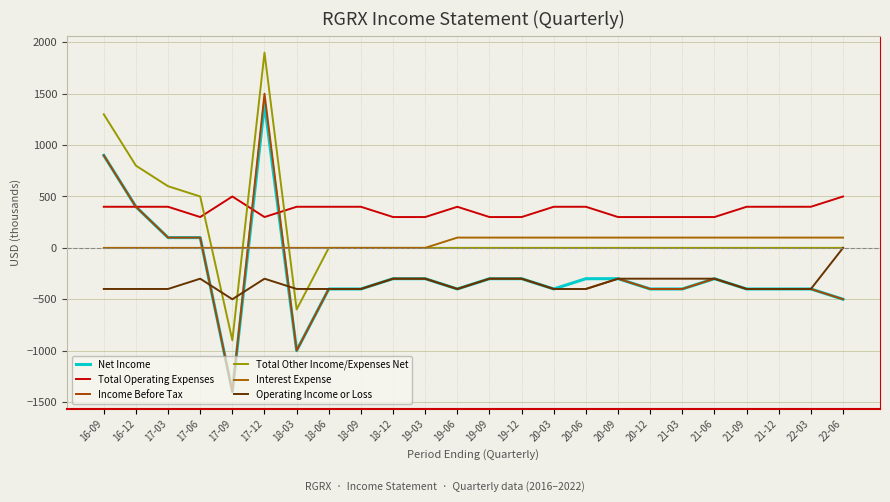

Reading right to left, what are all the values shown in this chart?

Net Income: 22-06=-500	22-03=-400	21-12=-400	21-09=-400	21-06=-300	21-03=-400	20-12=-400	20-09=-300	20-06=-300	20-03=-400	19-12=-300	19-09=-300	19-06=-400	19-03=-300	18-12=-300	18-09=-400	18-06=-400	18-03=-1000	17-12=1400	17-09=-1400	17-06=100	17-03=100	16-12=400	16-09=900
Total Operating Expenses: 22-06=500	22-03=400	21-12=400	21-09=400	21-06=300	21-03=300	20-12=300	20-09=300	20-06=400	20-03=400	19-12=300	19-09=300	19-06=400	19-03=300	18-12=300	18-09=400	18-06=400	18-03=400	17-12=300	17-09=500	17-06=300	17-03=400	16-12=400	16-09=400
Income Before Tax: 22-06=-500	22-03=-400	21-12=-400	21-09=-400	21-06=-300	21-03=-400	20-12=-400	20-09=-300	20-06=-400	20-03=-400	19-12=-300	19-09=-300	19-06=-400	19-03=-300	18-12=-300	18-09=-400	18-06=-400	18-03=-1000	17-12=1500	17-09=-1400	17-06=100	17-03=100	16-12=400	16-09=900
Total Other Income/Expenses Net: 22-06=0	22-03=0	21-12=0	21-09=0	21-06=0	21-03=0	20-12=0	20-09=0	20-06=0	20-03=0	19-12=0	19-09=0	19-06=0	19-03=0	18-12=0	18-09=0	18-06=0	18-03=-600	17-12=1900	17-09=-900	17-06=500	17-03=600	16-12=800	16-09=1300
Interest Expense: 22-06=100	22-03=100	21-12=100	21-09=100	21-06=100	21-03=100	20-12=100	20-09=100	20-06=100	20-03=100	19-12=100	19-09=100	19-06=100	19-03=0	18-12=0	18-09=0	18-06=0	18-03=0	17-12=0	17-09=0	17-06=0	17-03=0	16-12=0	16-09=0
Operating Income or Loss: 22-06=0	22-03=-400	21-12=-400	21-09=-400	21-06=-300	21-03=-300	20-12=-300	20-09=-300	20-06=-400	20-03=-400	19-12=-300	19-09=-300	19-06=-400	19-03=-300	18-12=-300	18-09=-400	18-06=-400	18-03=-400	17-12=-300	17-09=-500	17-06=-300	17-03=-400	16-12=-400	16-09=-400